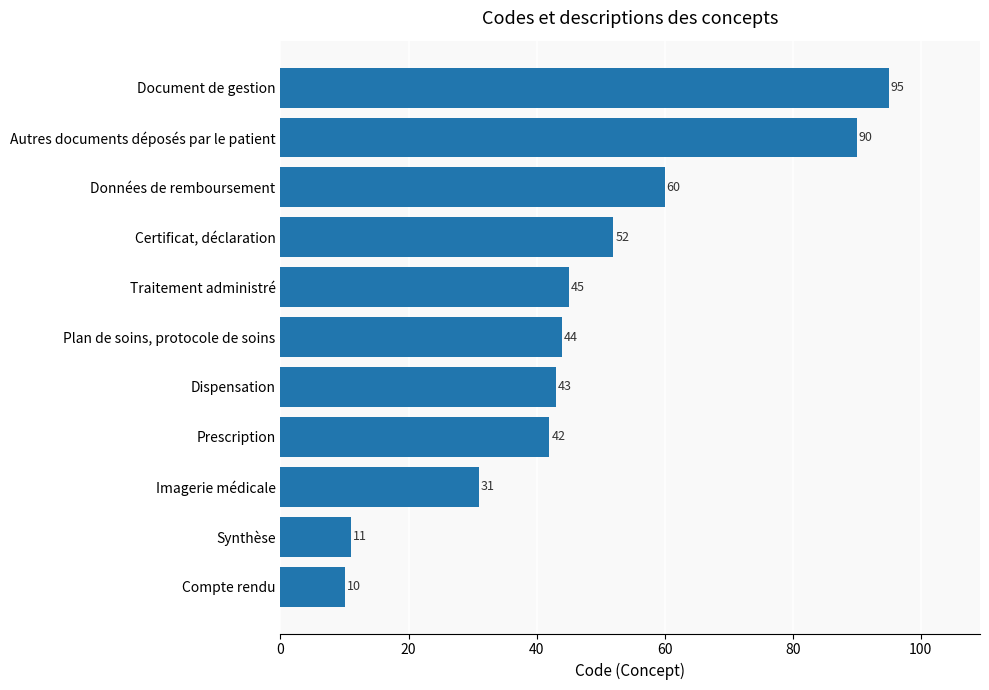

List the labels in order of value, smallest first.

Compte rendu, Synthèse, Imagerie médicale, Prescription, Dispensation, Plan de soins, protocole de soins, Traitement administré, Certificat, déclaration, Données de remboursement, Autres documents déposés par le patient, Document de gestion